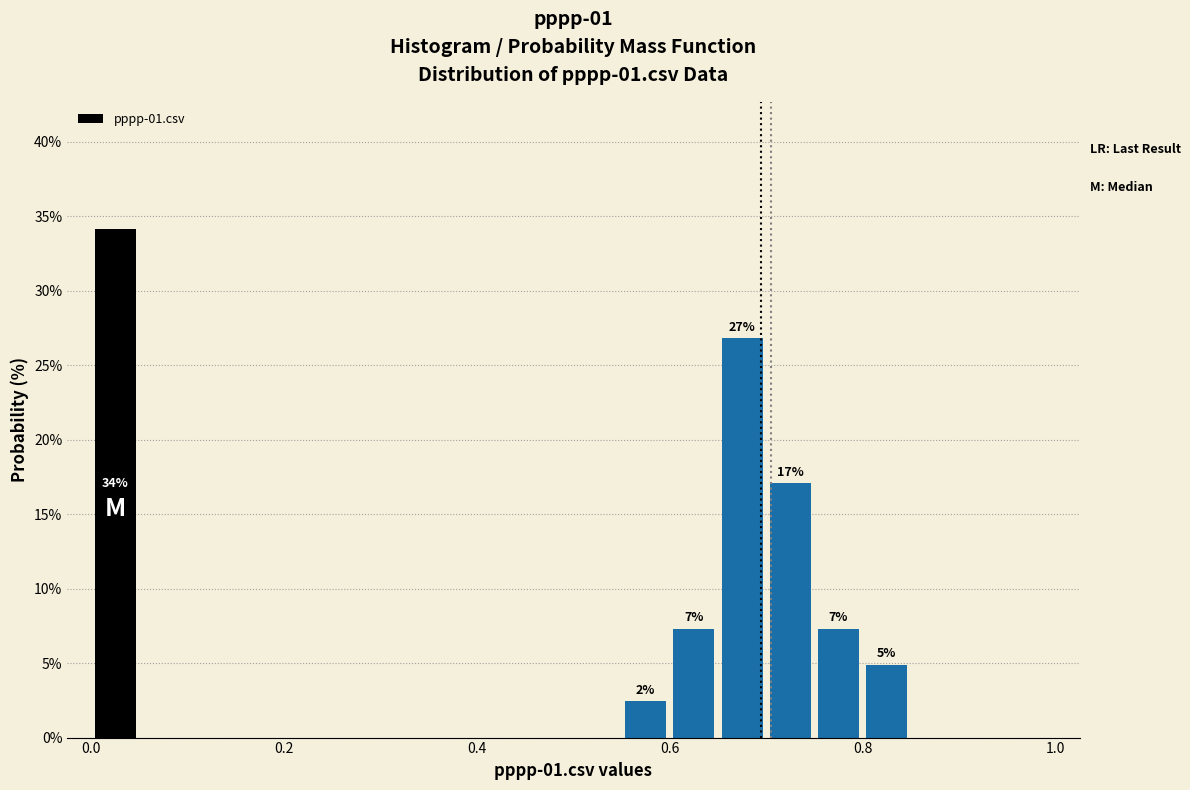

Around what value on the x-axis is the tallest bar? Give the approximate position of its centre, as read against the axis.

0.02